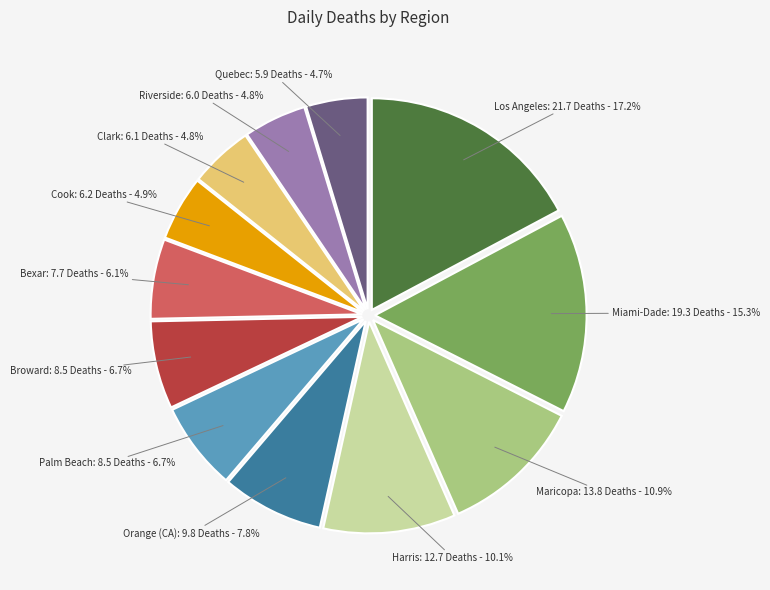

Is there a majority slice in this chart?

No